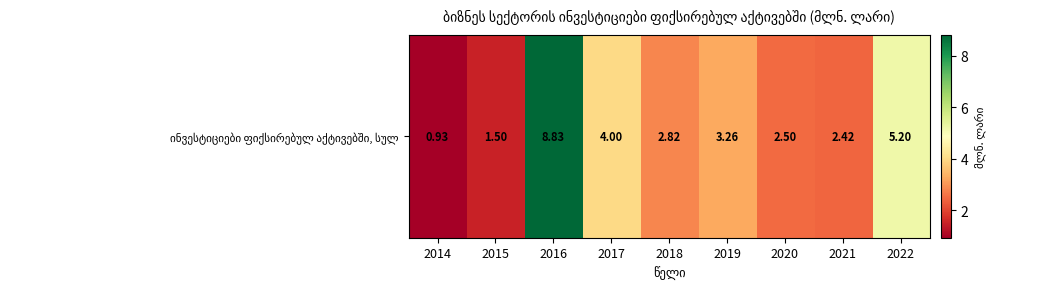

Is it true that the value at 2014 is 1.4?

False